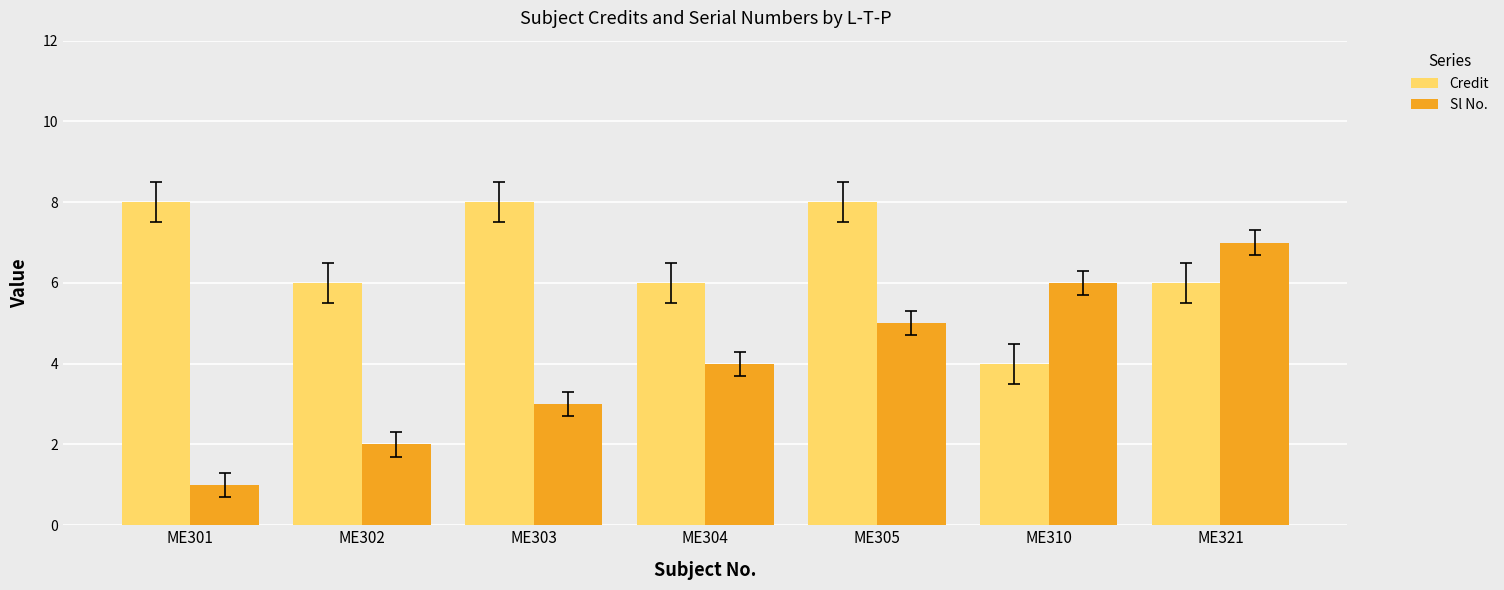

What is the lowest value of the Sl No. series?

1